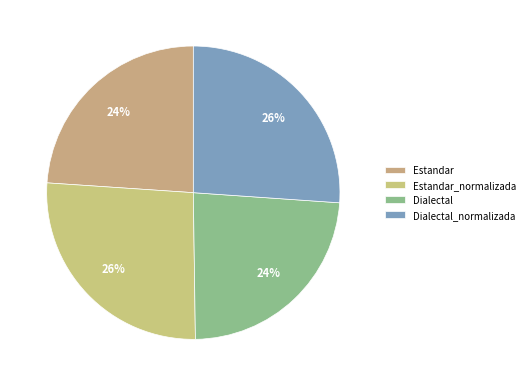

What percentage is the Estandar slice, to the nearest percent?

24%